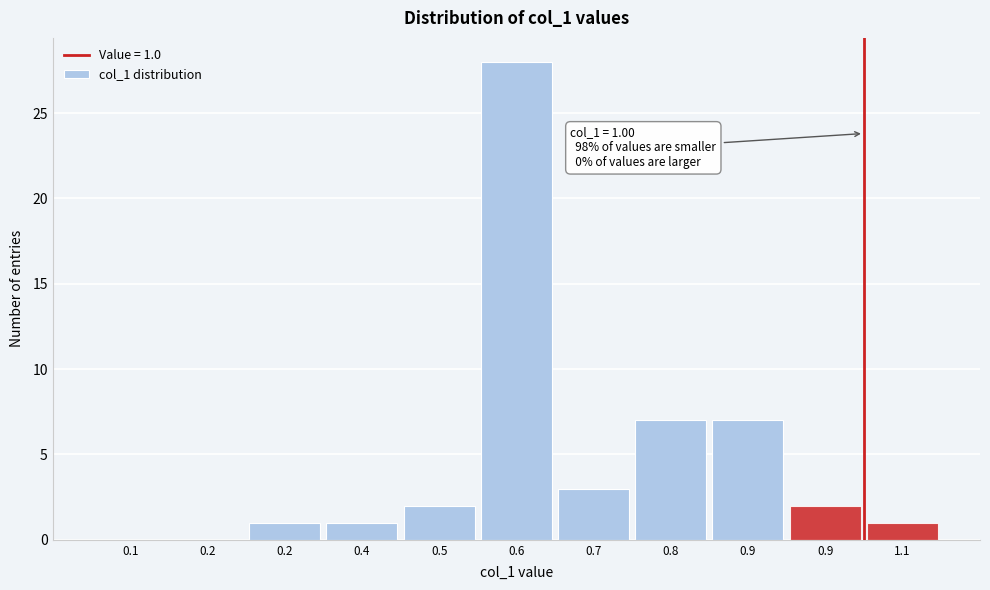

Are the bars horizontal?

No